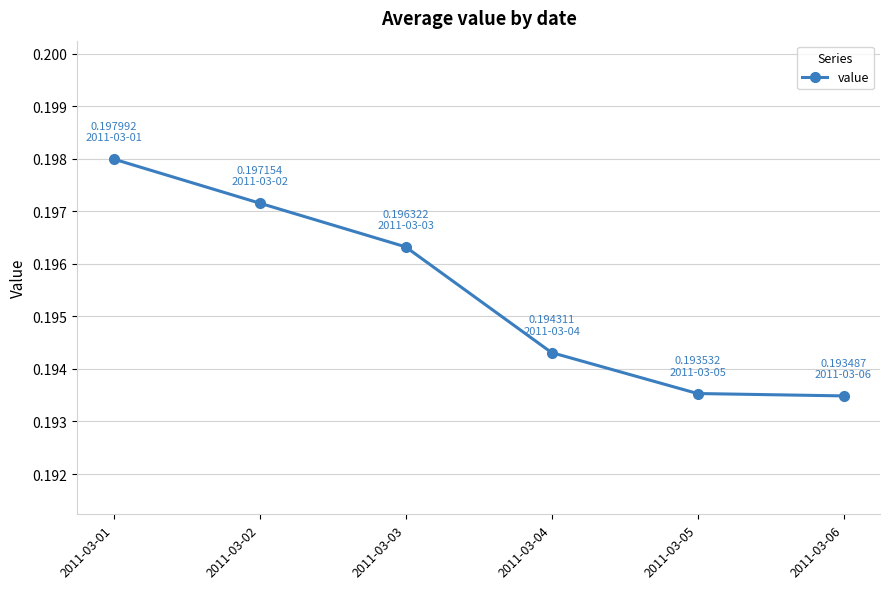

The chart shows a value of 0.1 at 2011-03-01. True or false?

False